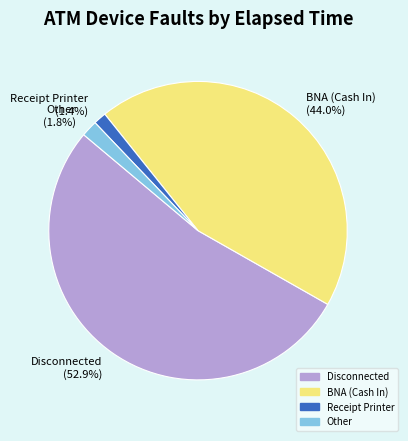

How much of the chart is everything except Other (1.8%)?

98.2%